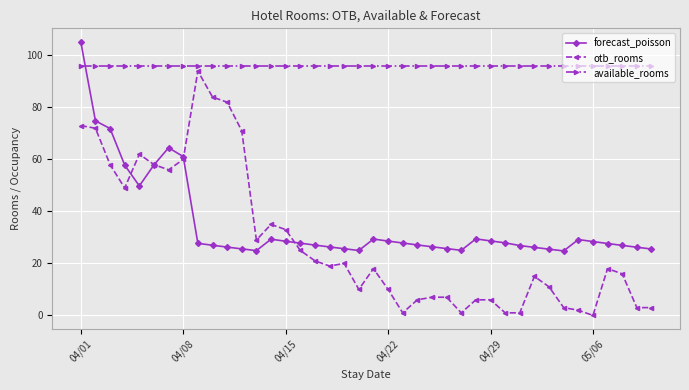

Which series has the widest spread of values?

otb_rooms